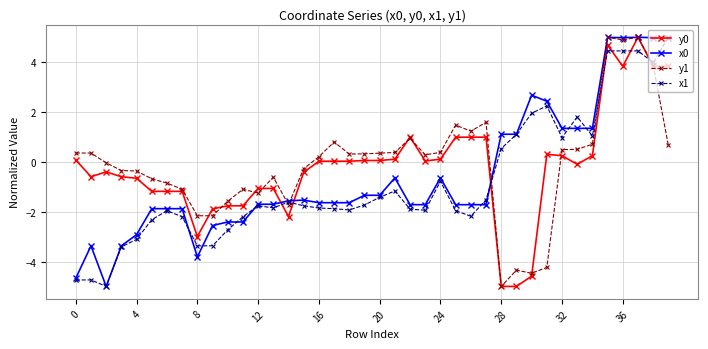

How many values in the x0 series exceed -1?

14